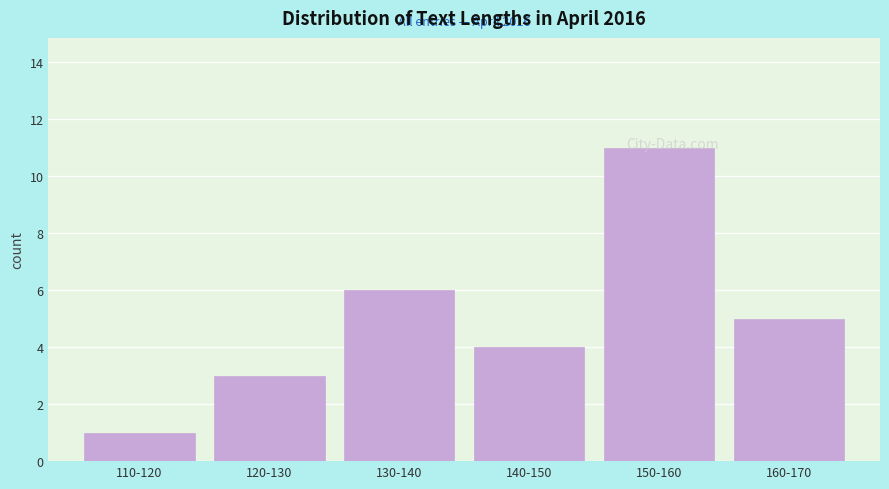

At which category does the chart reach its minimum across all series?

110-120